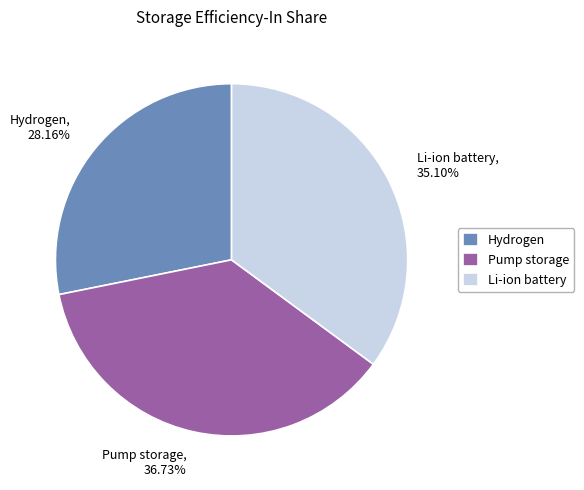

Which slice is the smallest?

Hydrogen